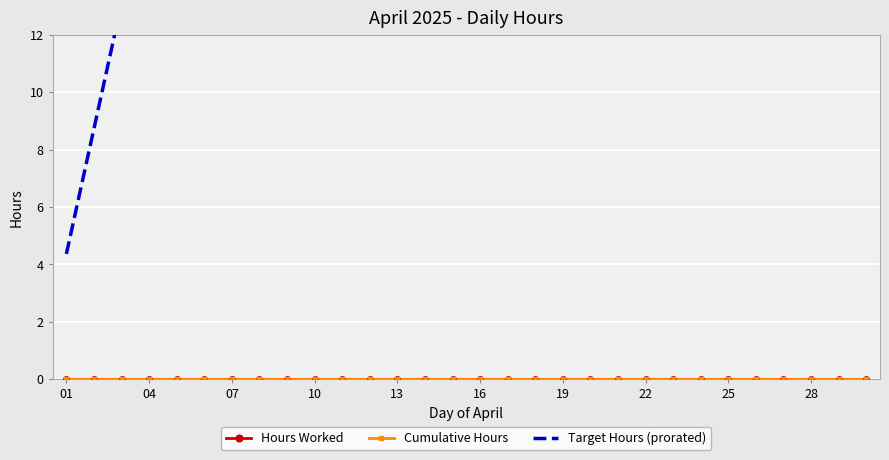

Which series has the largest total across all categories?

Target Hours (prorated)